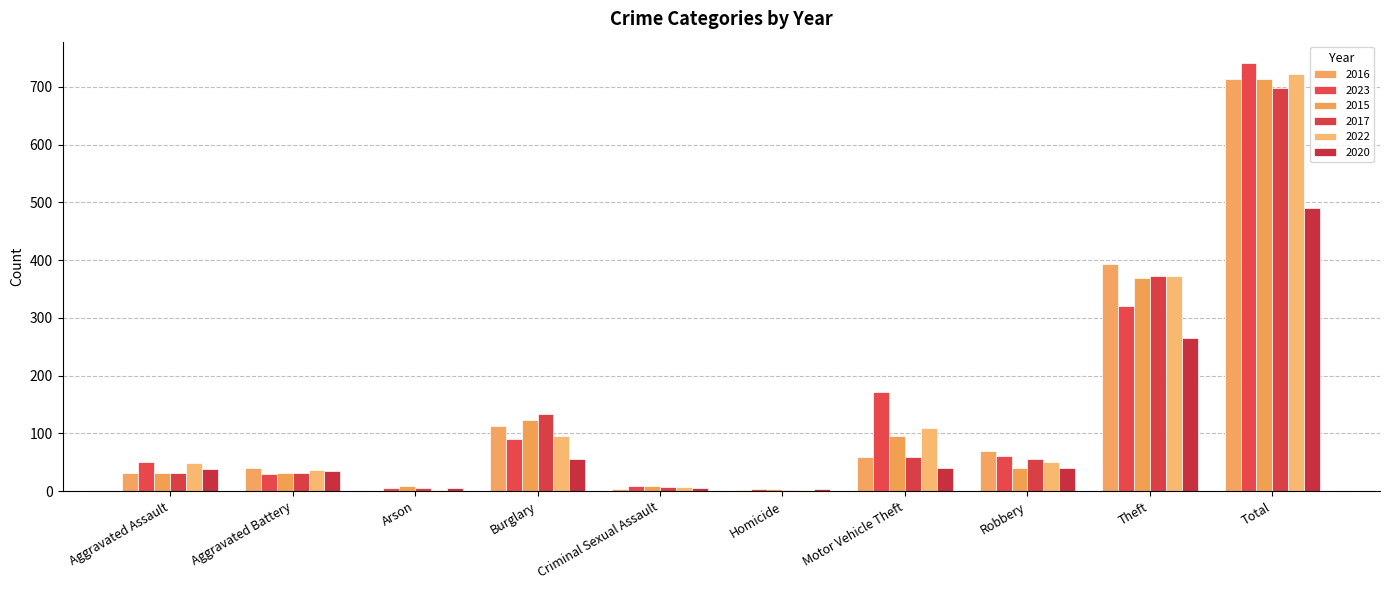

What position from the right is Arson?

8